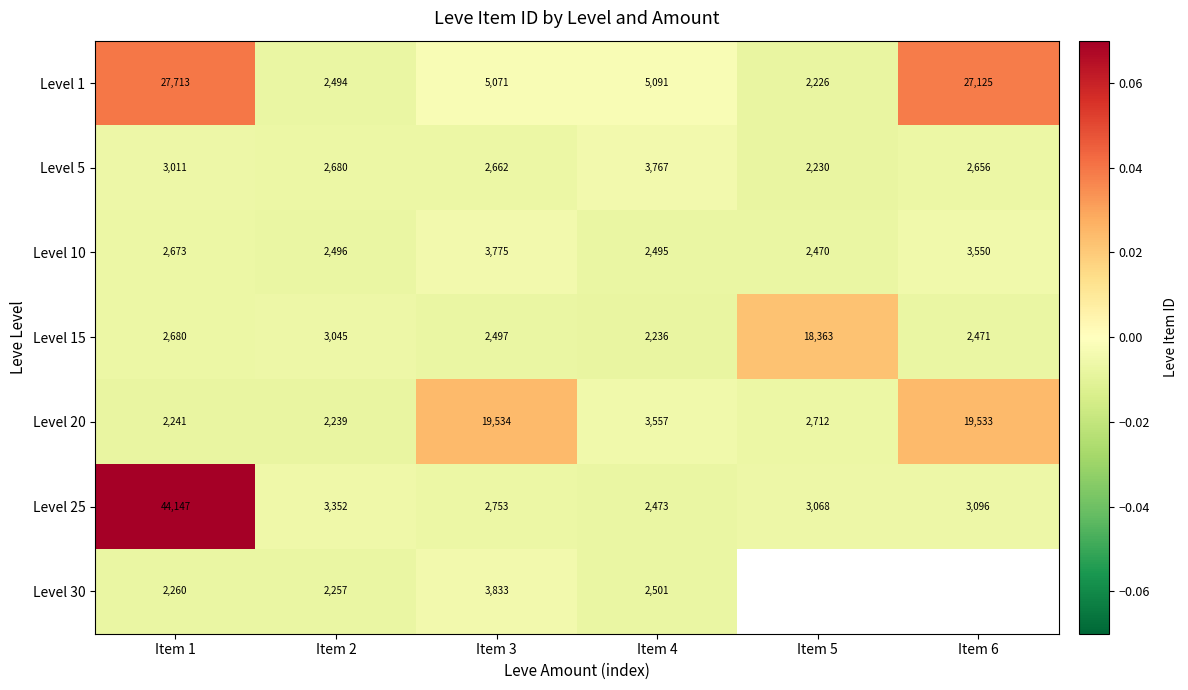

How many distinct data groups are displayed?

7